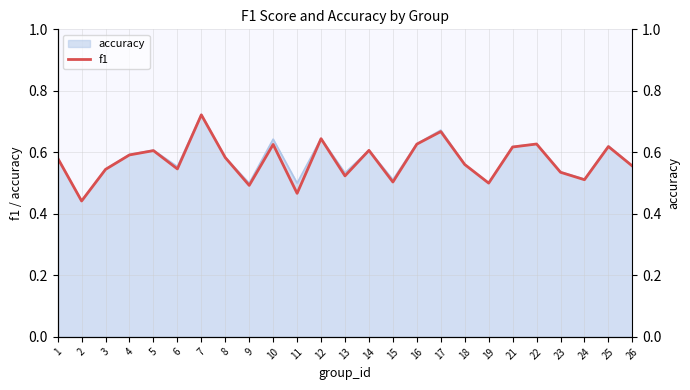

What is the difference between the values at 4 and 13?

0.1